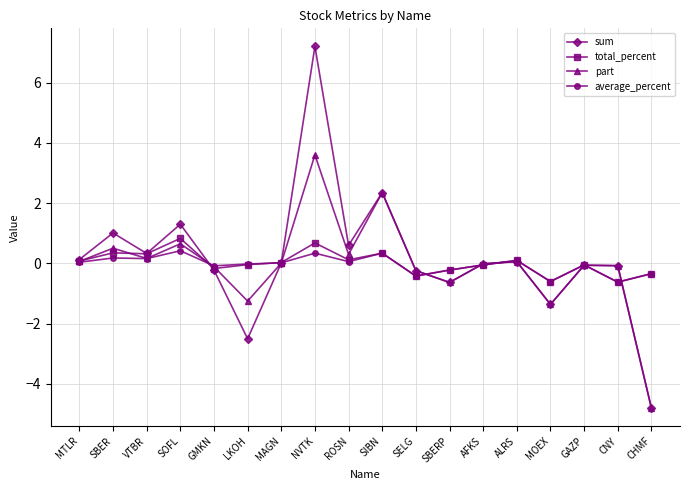

Count the number of data series in this chart.

4